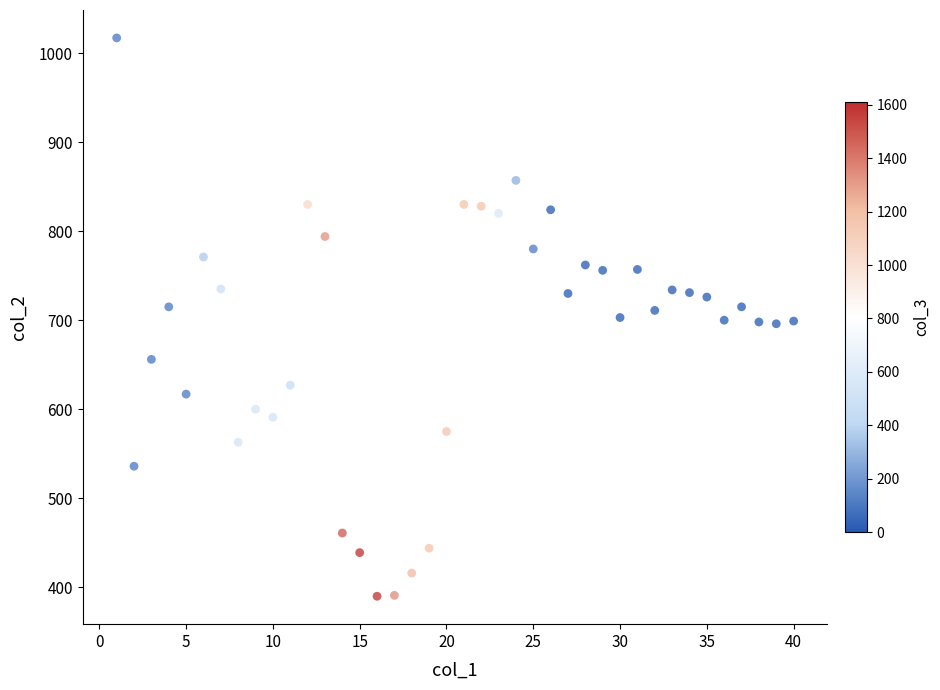

What is the range of Y values (max minus min)?

627